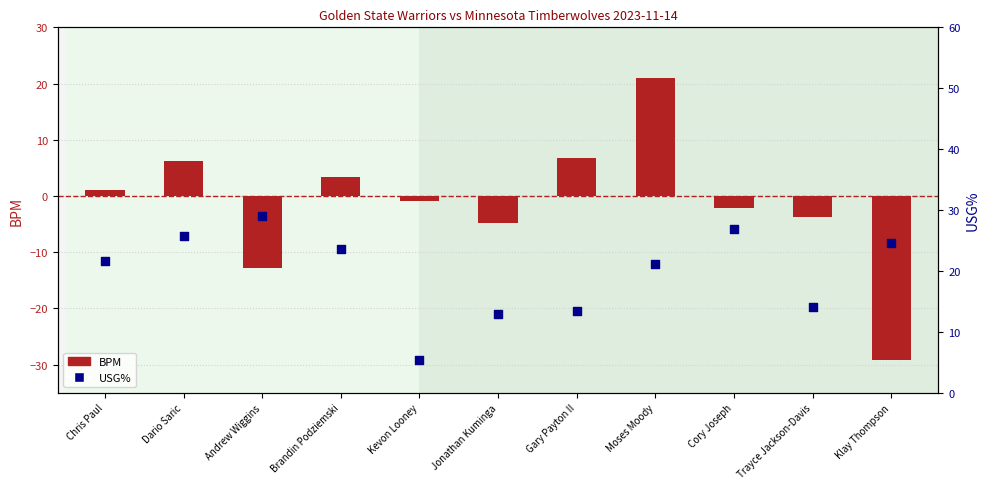

What is the total value across all series at Klay Thompson?

-4.7